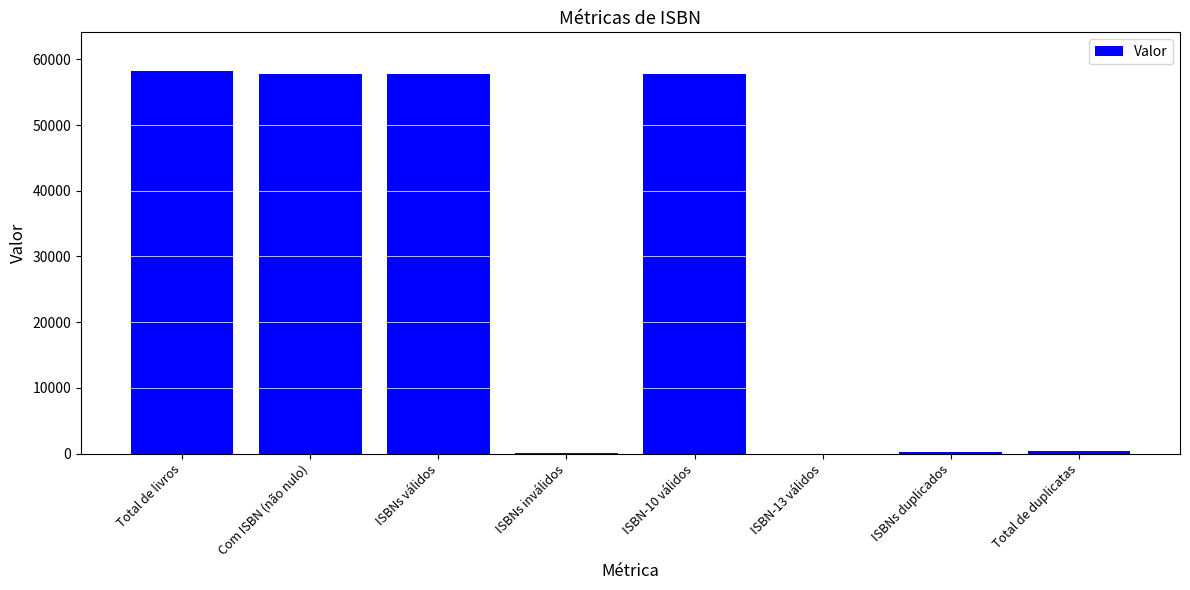

What is the sum of all values?

232096